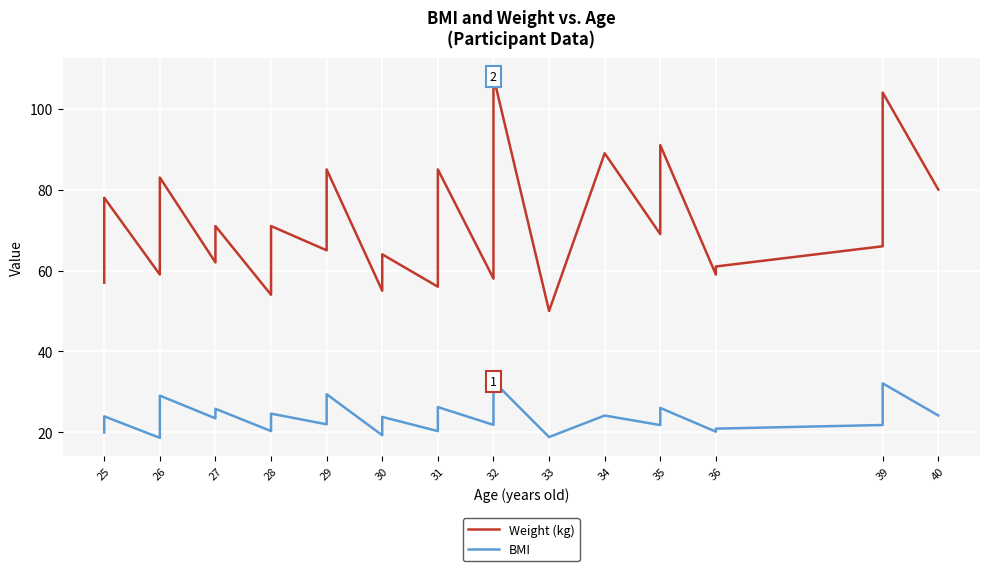

Count the number of data series in this chart.

2